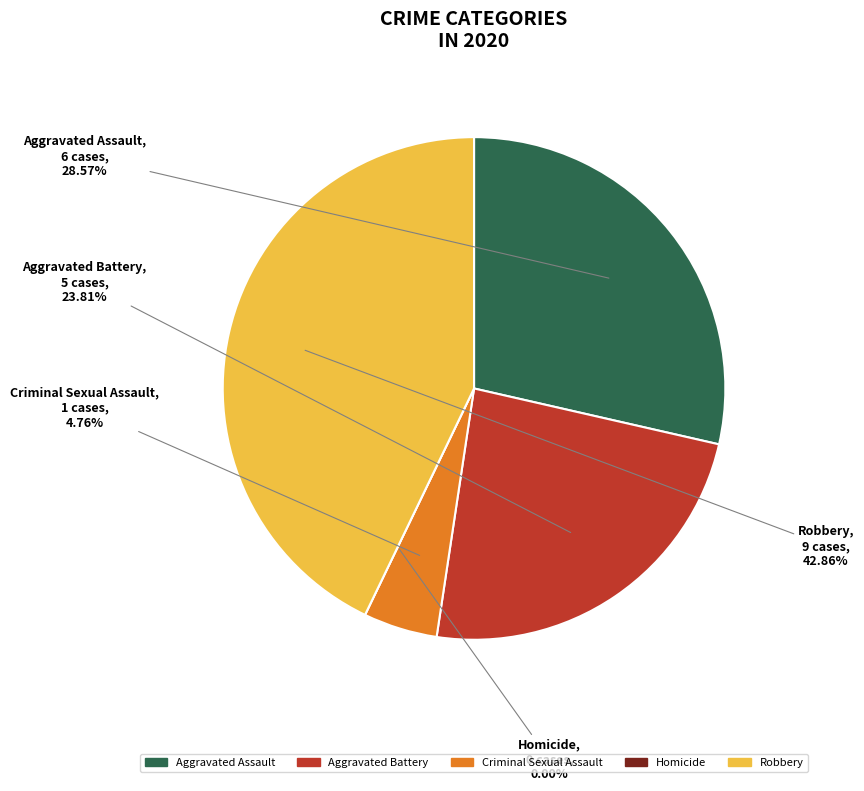

Is it true that Aggravated Battery is 33% of the pie?

False